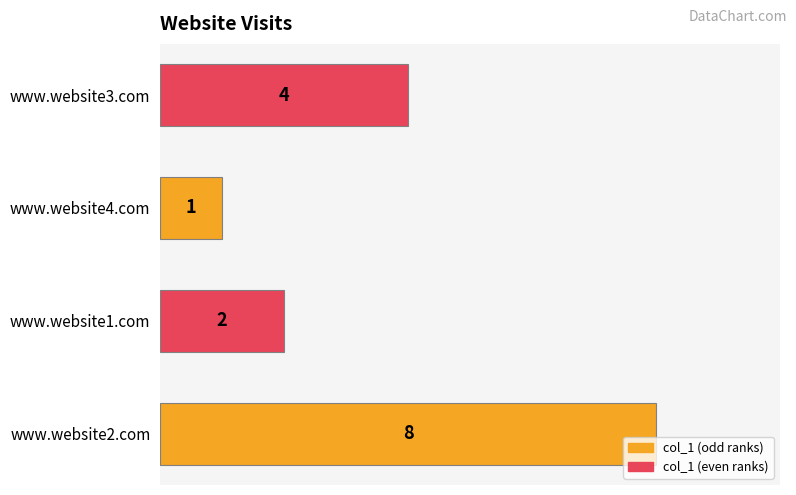

Reading top to bottom, list all the values displayed in this chart.

www.website3.com=4	www.website4.com=1	www.website1.com=2	www.website2.com=8